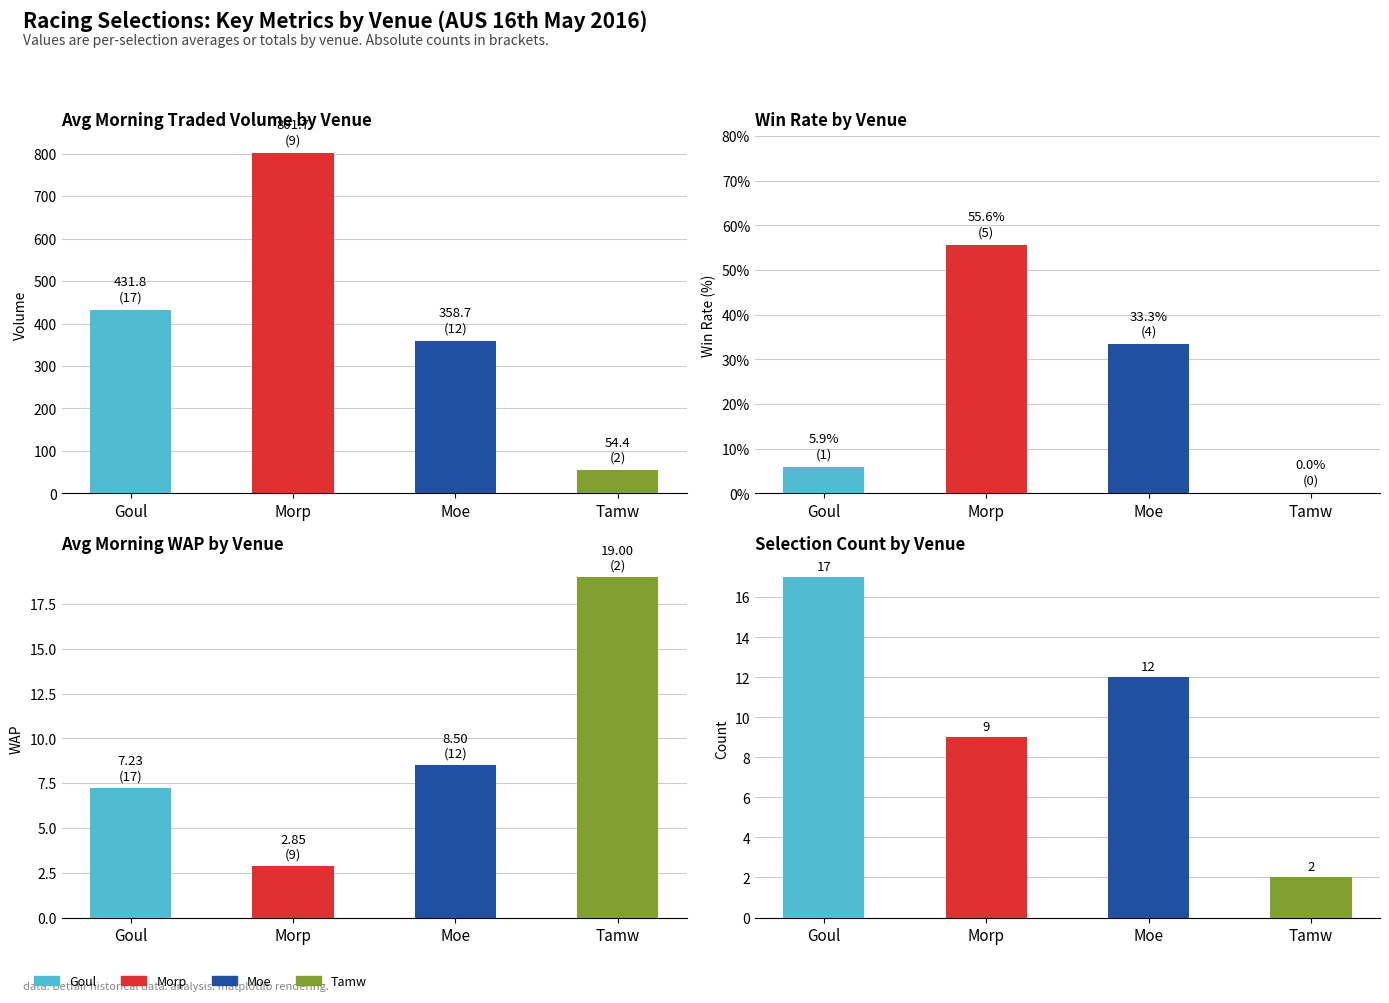

What is the spread (max minus min) of values at Morp?

798.9